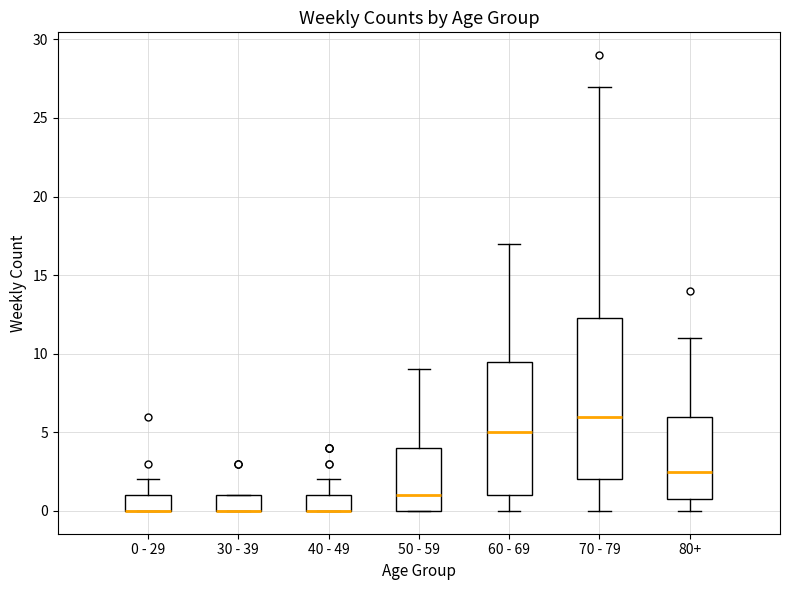

Comparing the boxes themselves (not the whiskers), which one is the tallest?

70 - 79